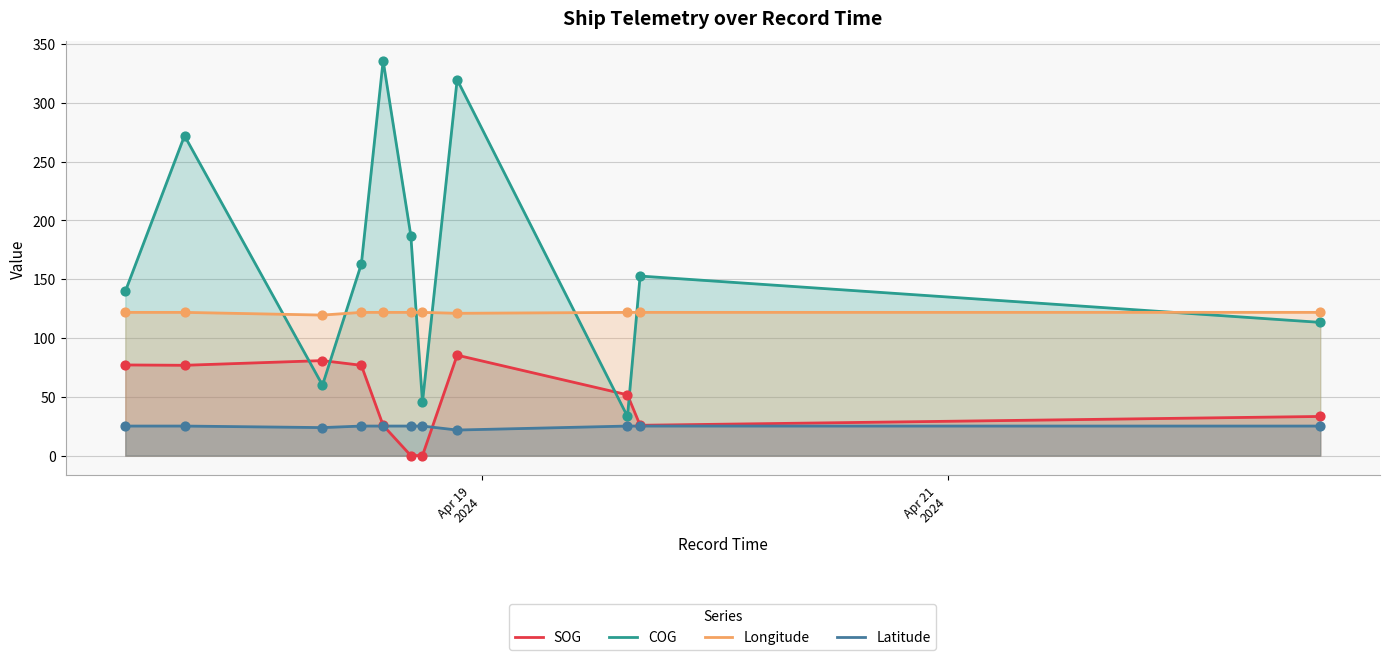

At how many categories does at least one series exceed 307?

2